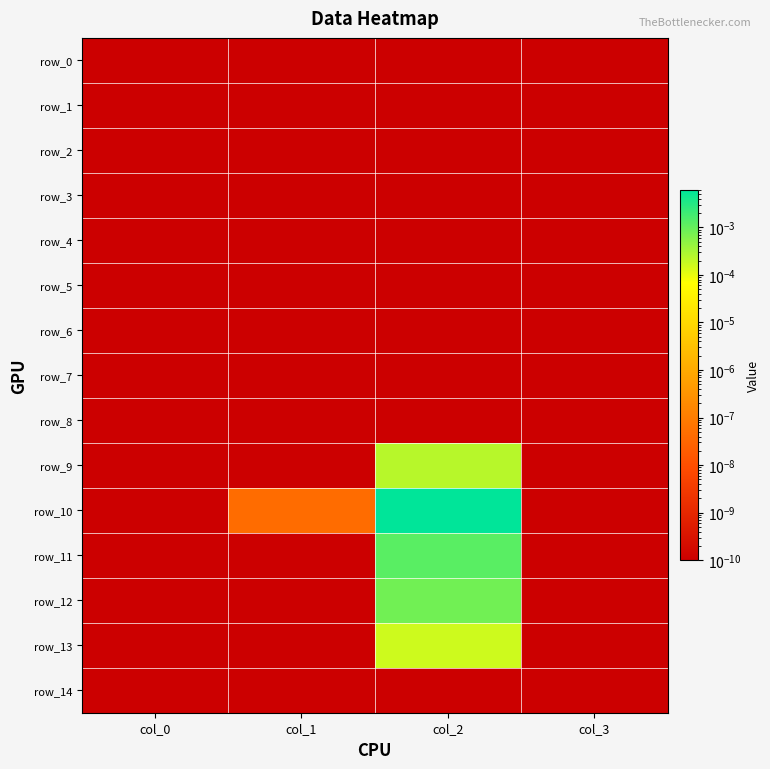

Which series has the largest total across all categories?

row_10